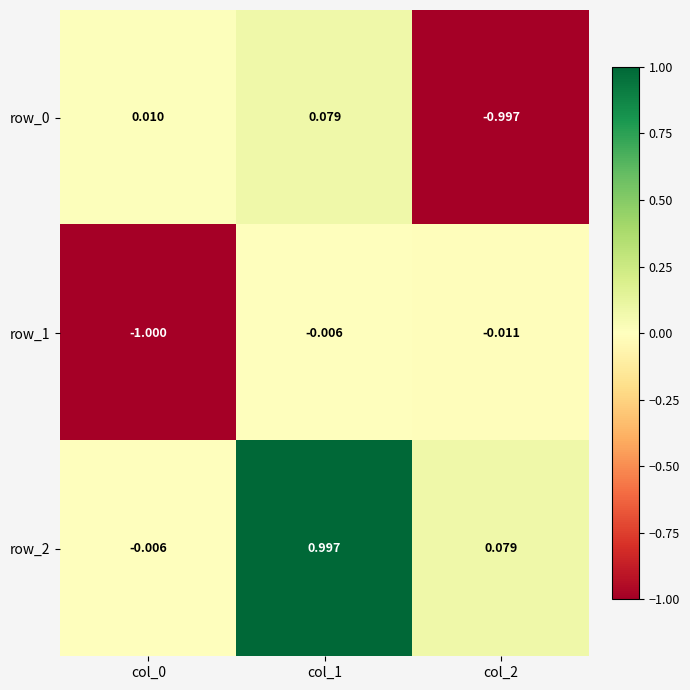

Is the value of row_1 at col_2 greater than the value of row_0 at col_2?

Yes